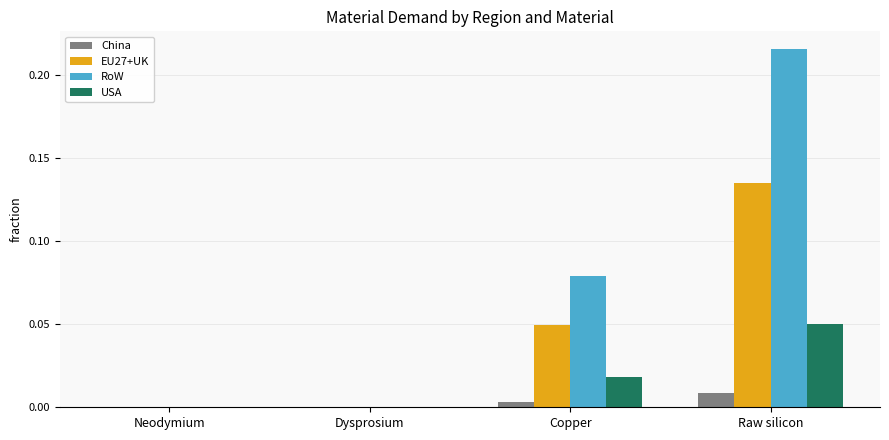

Which series has the largest total across all categories?

RoW